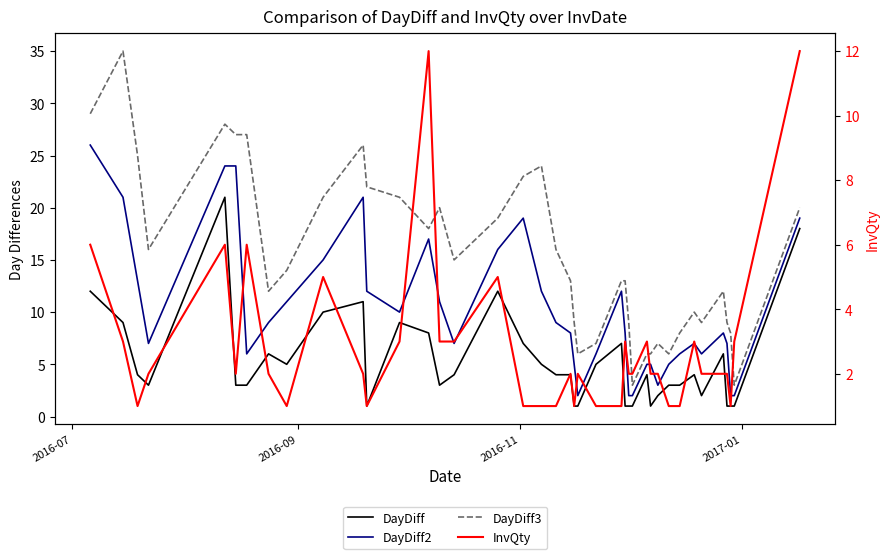

What is the minimum value for DayDiff2?

2